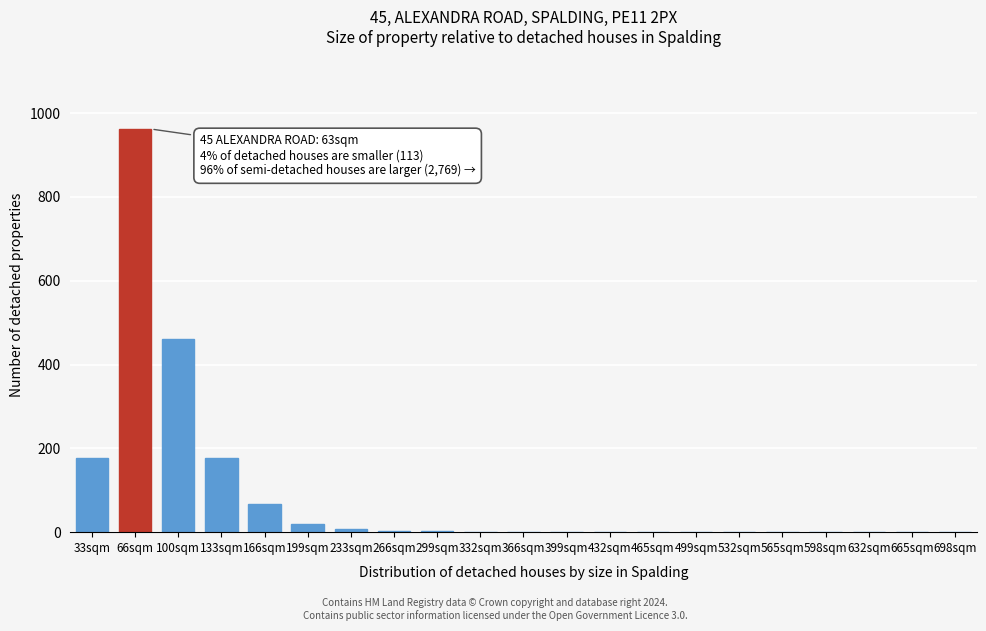

Between 565sqm and 66sqm, which is larger?

66sqm